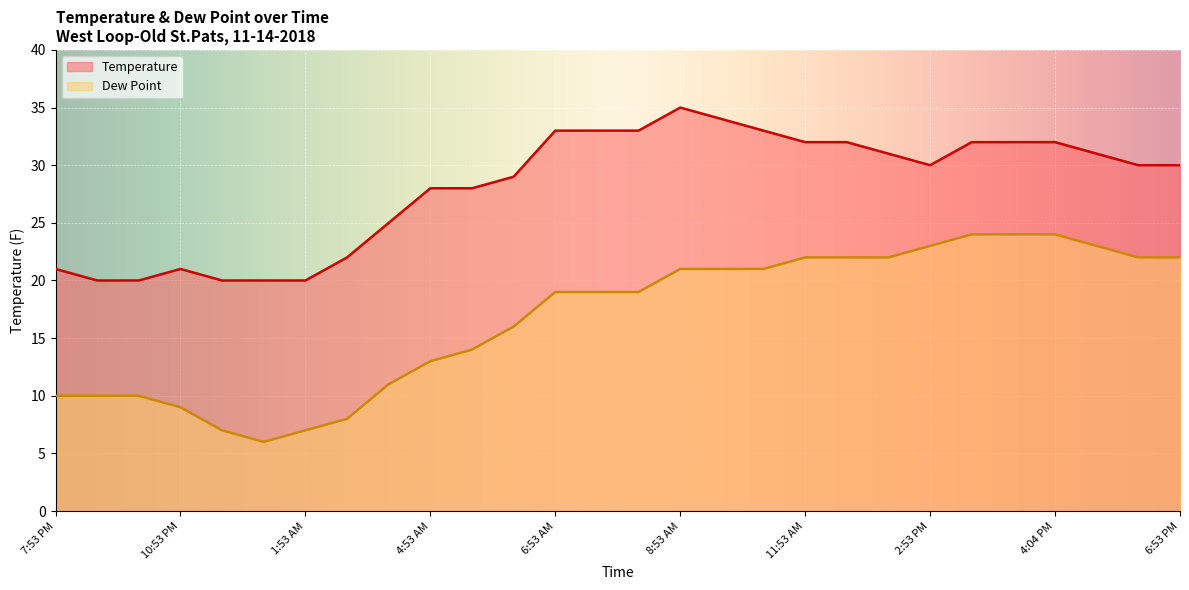

What position from the left is 3:53 PM?

24